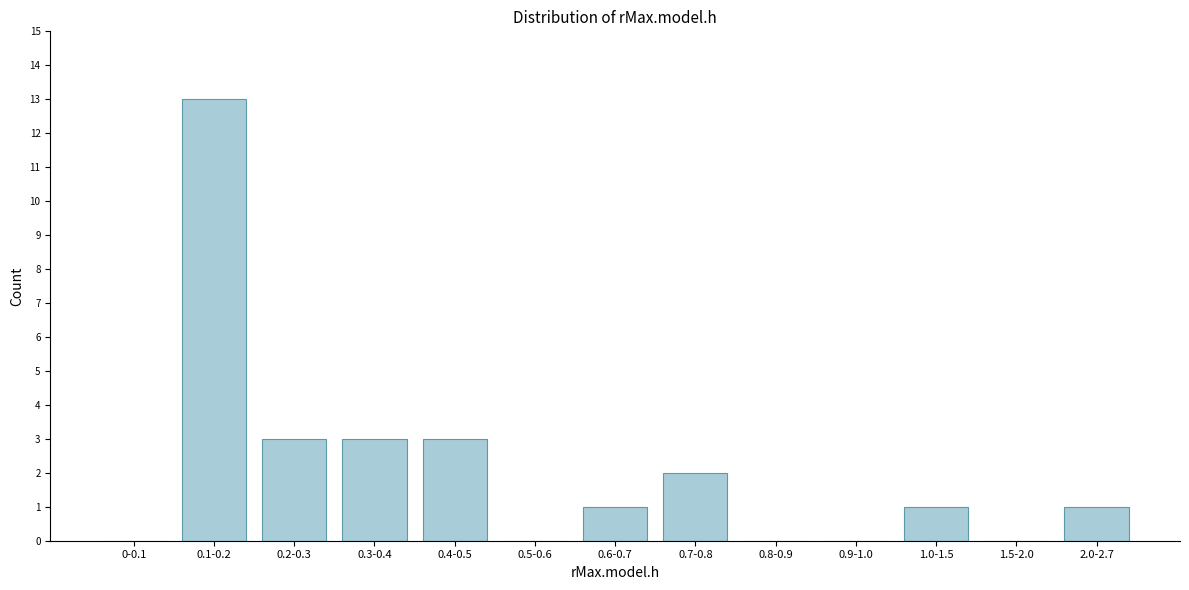

Reading right to left, what are all the values shown in this chart?

2.0-2.7=1	1.5-2.0=0	1.0-1.5=1	0.9-1.0=0	0.8-0.9=0	0.7-0.8=2	0.6-0.7=1	0.5-0.6=0	0.4-0.5=3	0.3-0.4=3	0.2-0.3=3	0.1-0.2=13	0-0.1=0